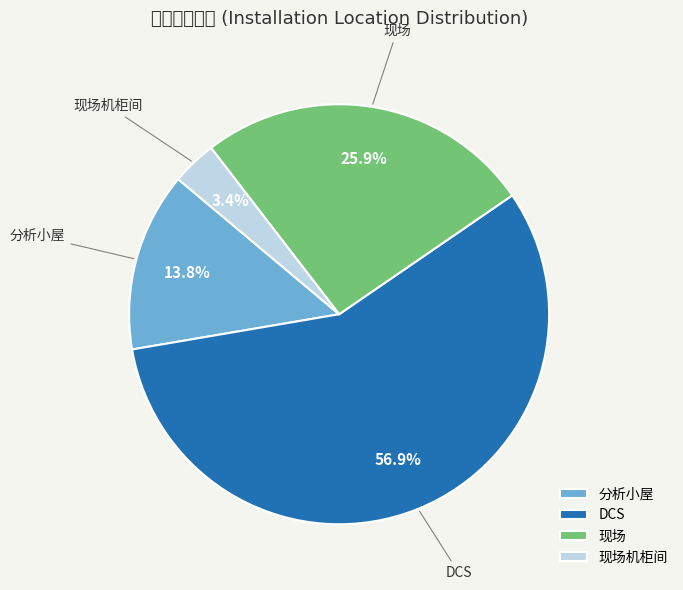

Rank the categories by value from lowest to highest.

现场机柜间, 分析小屋, 现场, DCS